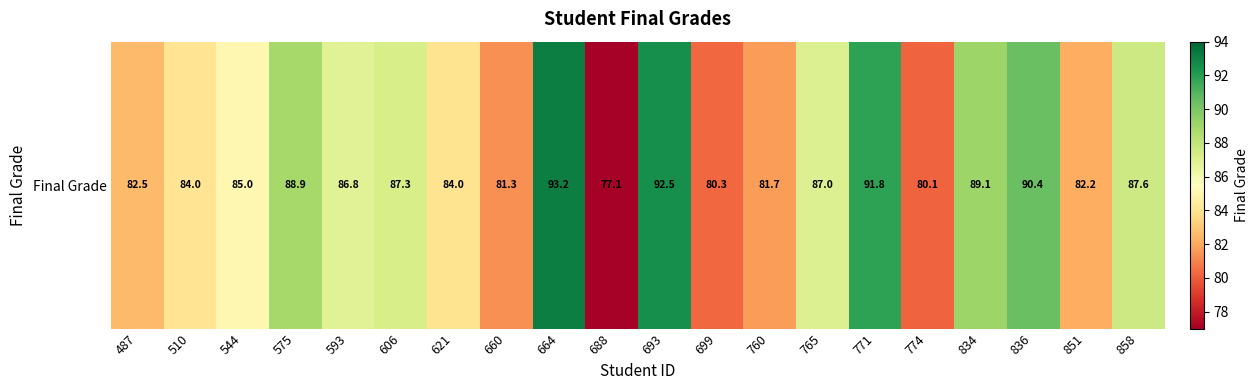

What is the sum of the values at 621 and 664?

177.2